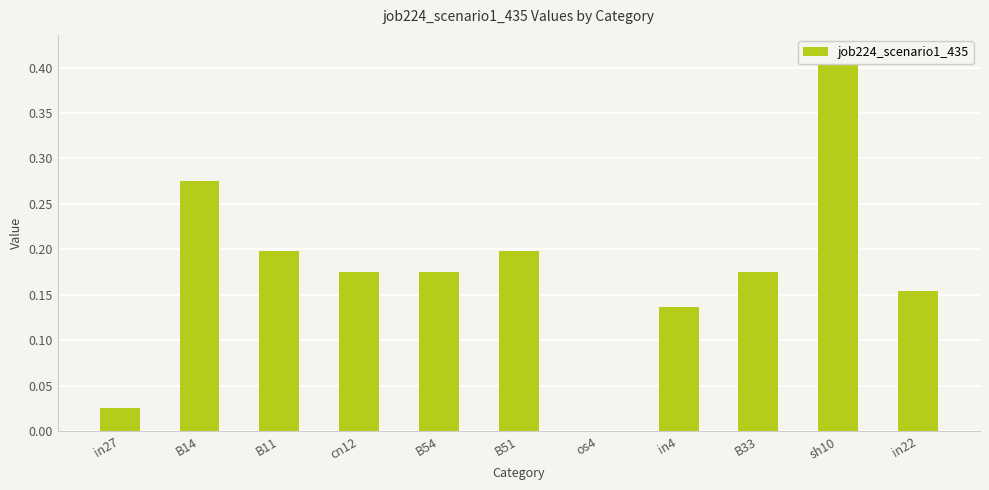

What is the sum of the values at B51 and in27?

0.2